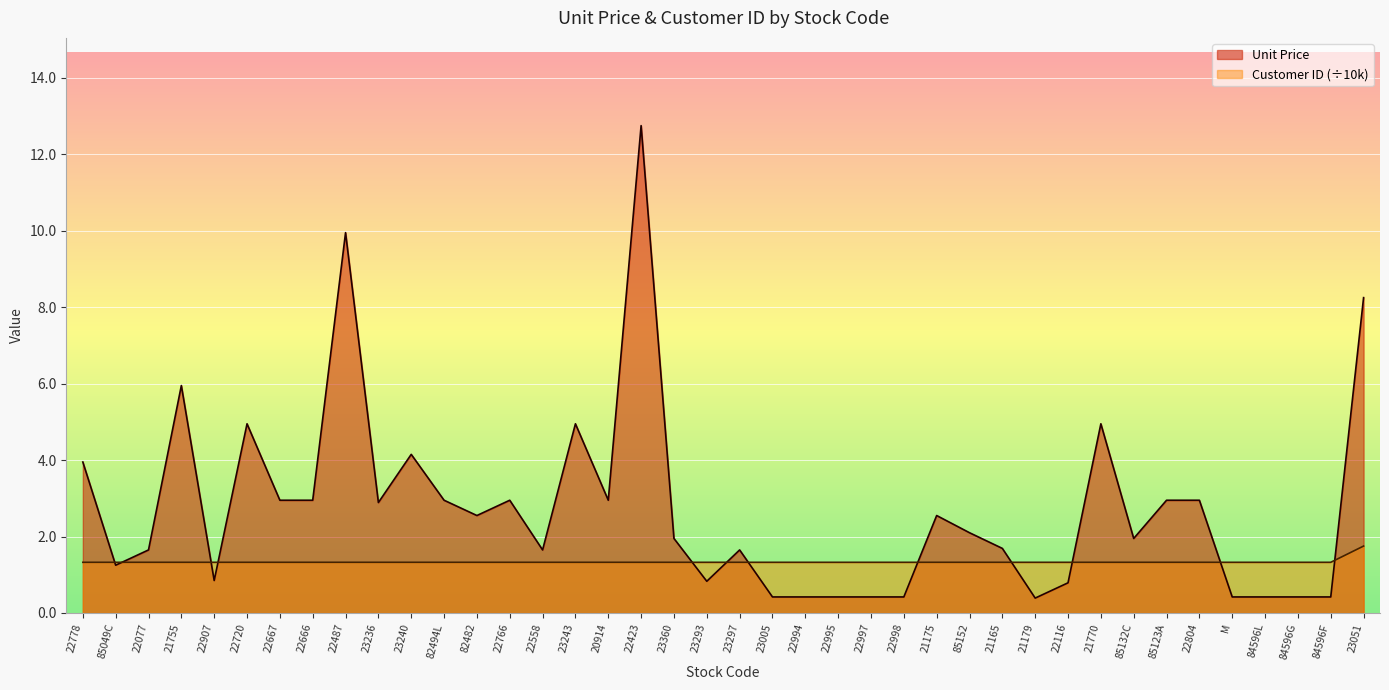

Which label corresponds to the largest value in the chart?

22423